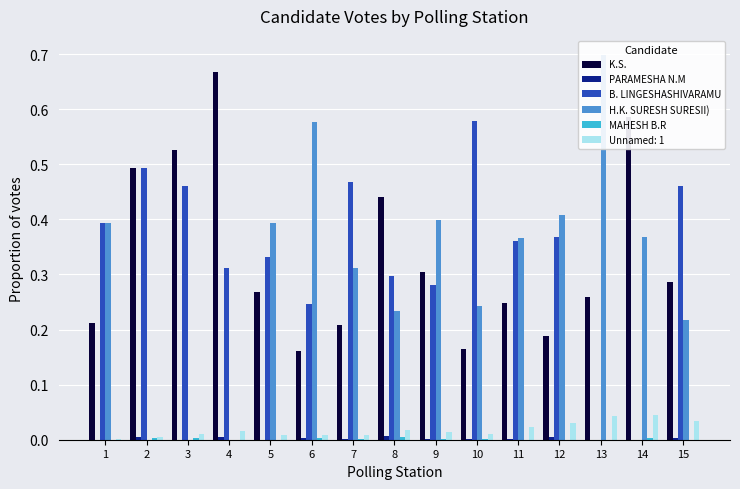

Rank the categories by K.S. value from lowest to highest.

6, 10, 12, 7, 1, 11, 13, 5, 15, 9, 8, 2, 3, 14, 4